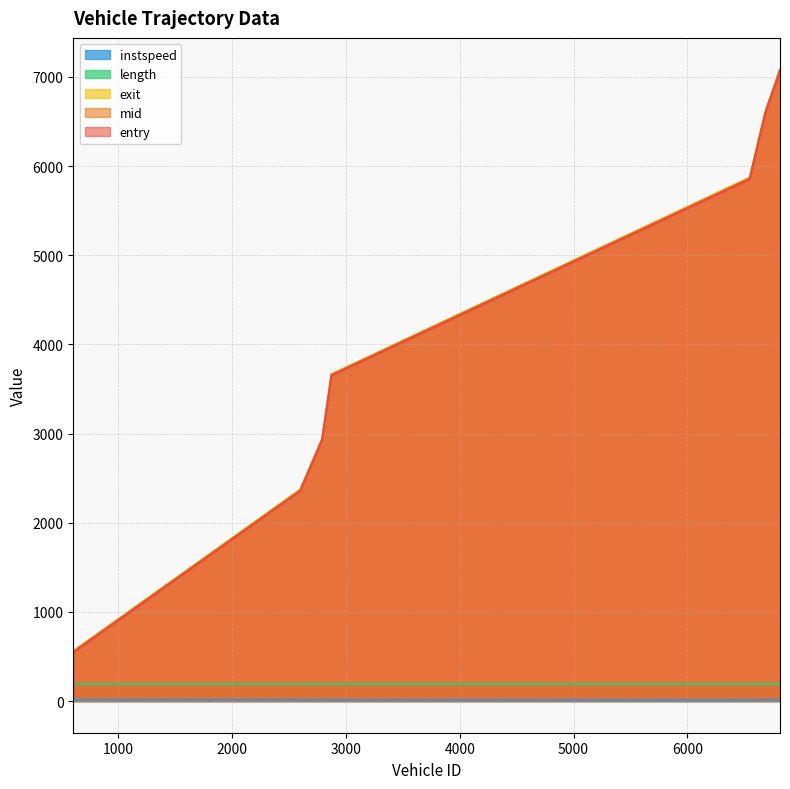

The instspeed series shows 4.5 at 603.0. True or false?

False